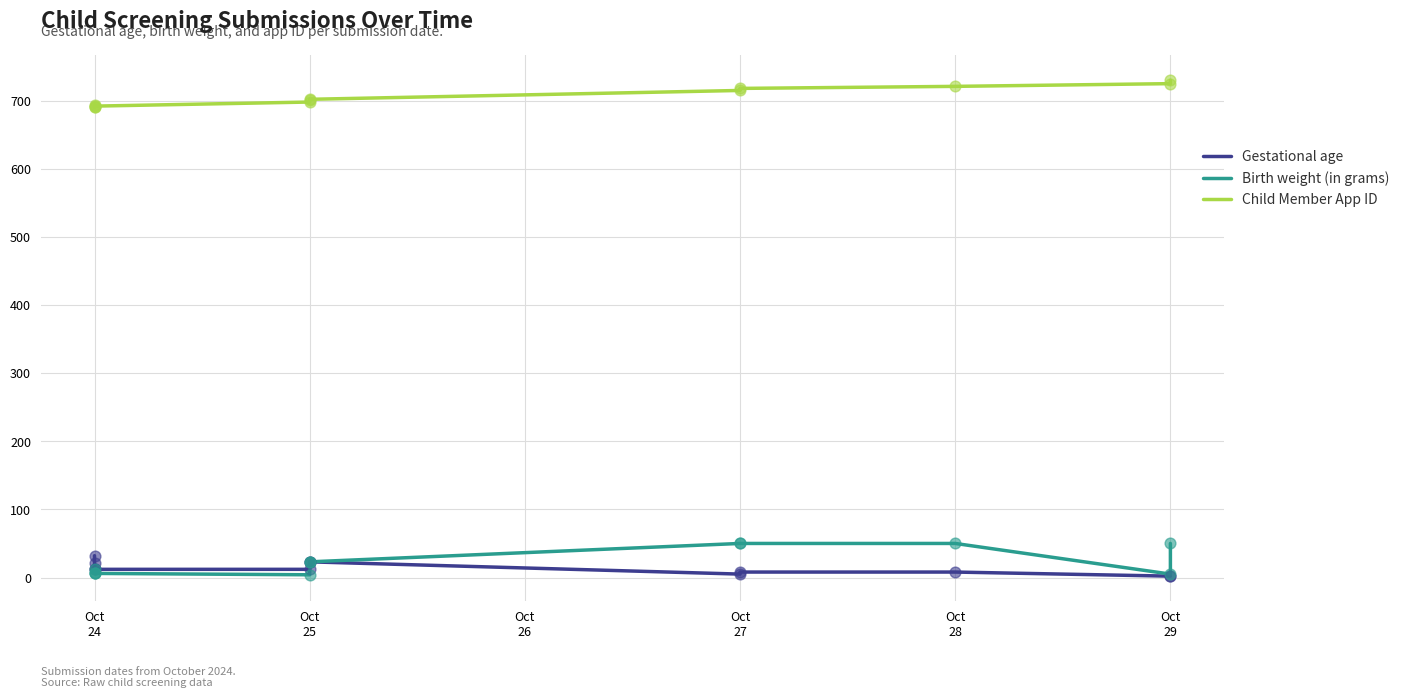

Which series contains the highest Y value?

Child Member App ID